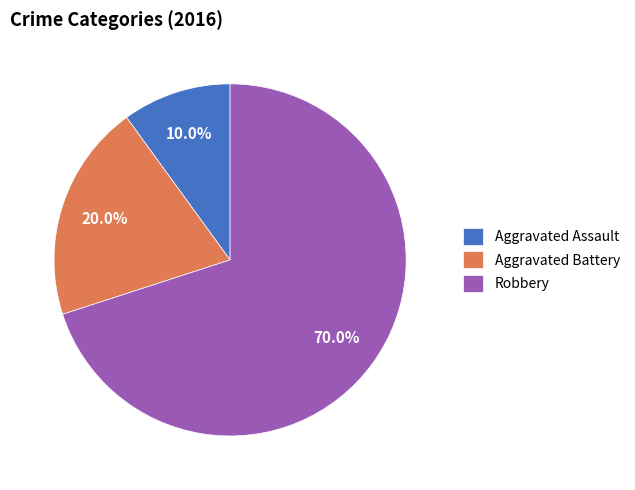

Approximately how many times larger is the value at Robbery compared to Aggravated Battery?

3.5